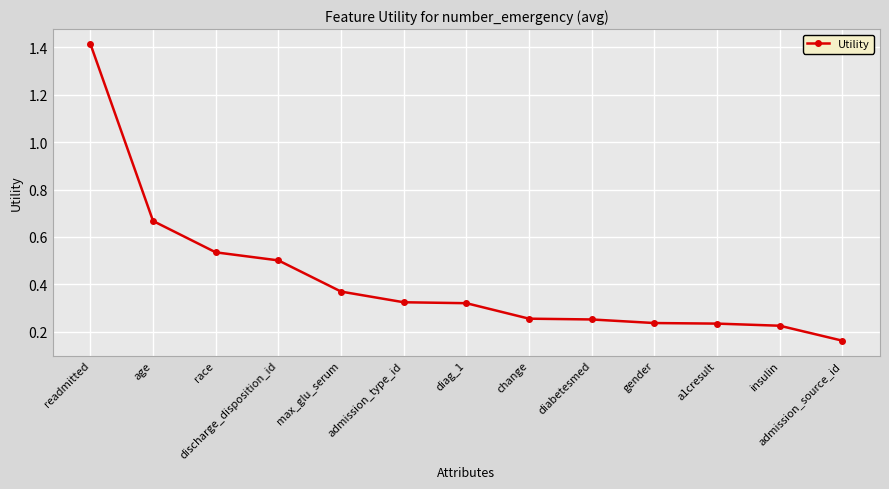

At which label is the value closest to 0?

admission_source_id